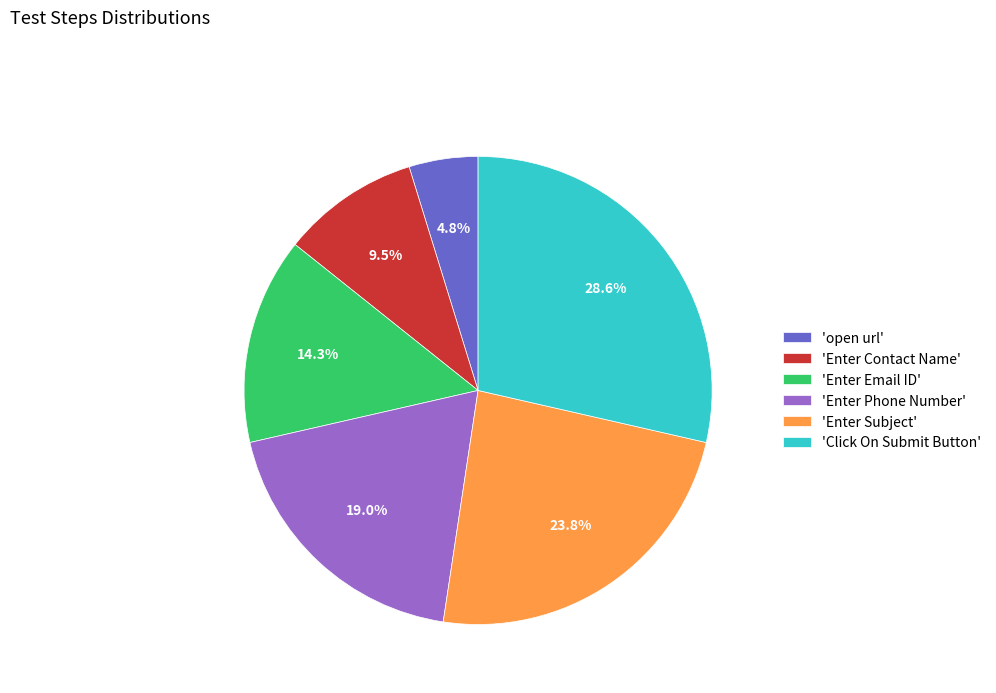

Does any single category account for the majority?

No